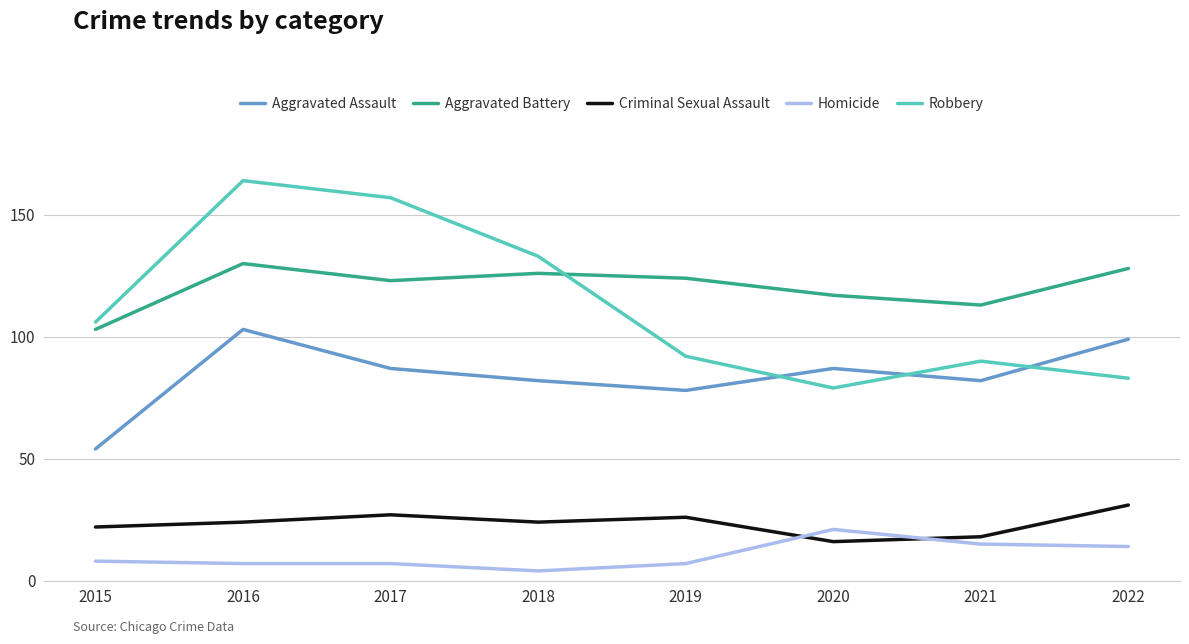

At which label does Criminal Sexual Assault reach its minimum?

2020